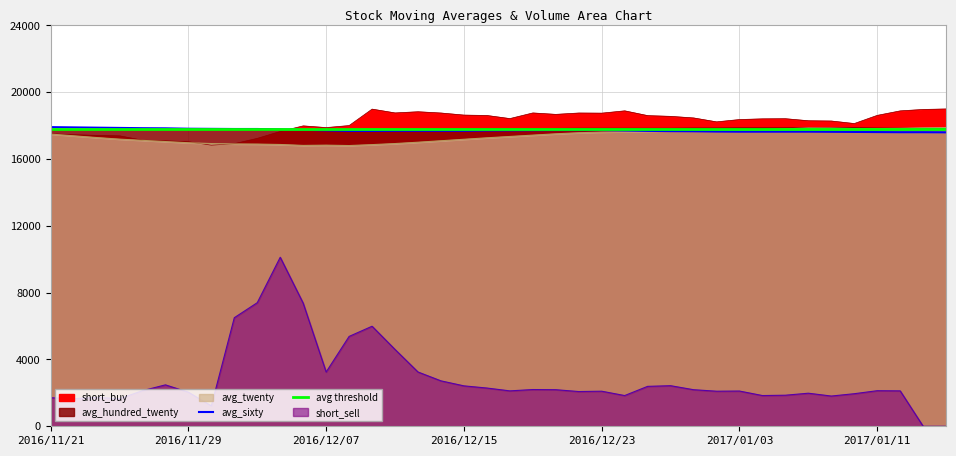

What is the sum of all avg_twenty values?

695160